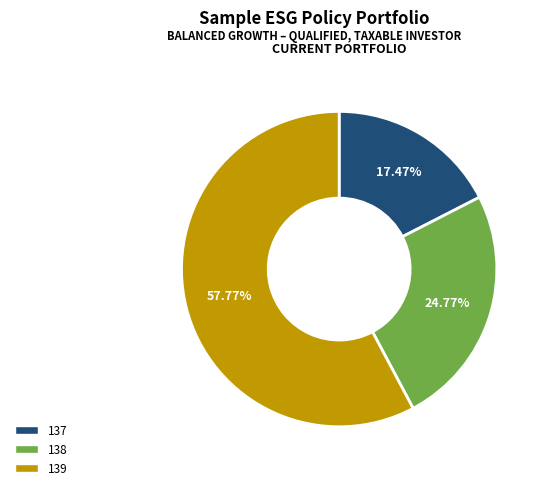

Between 139 and 137, which is larger?

139